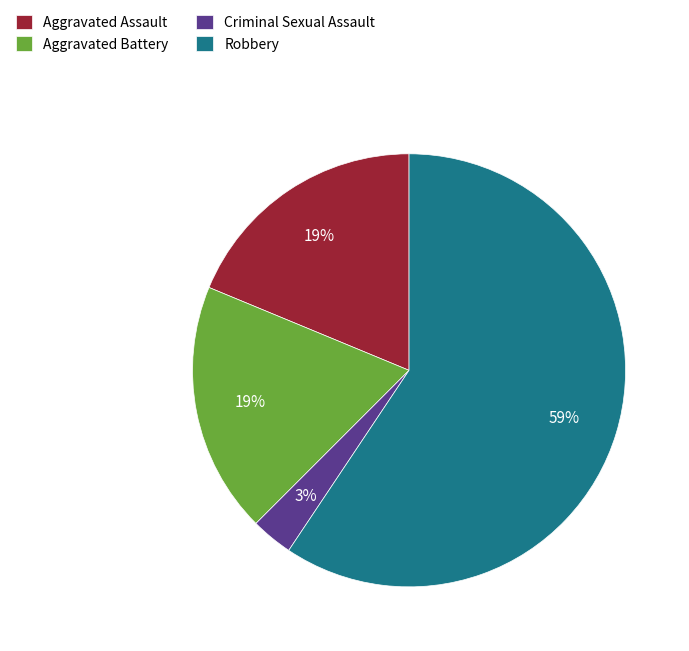

Which category has the biggest portion of the pie?

Robbery